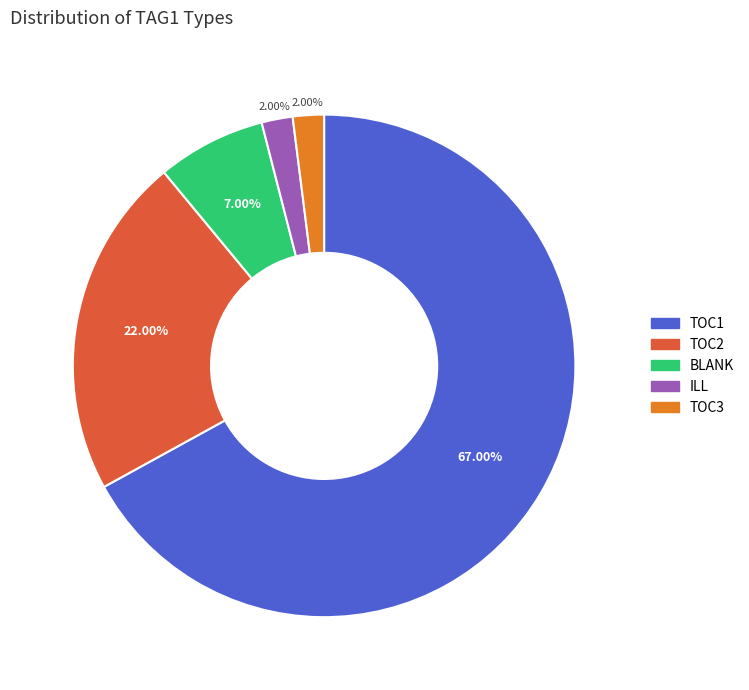

To the nearest percent, what portion does TOC3 represent?

2%